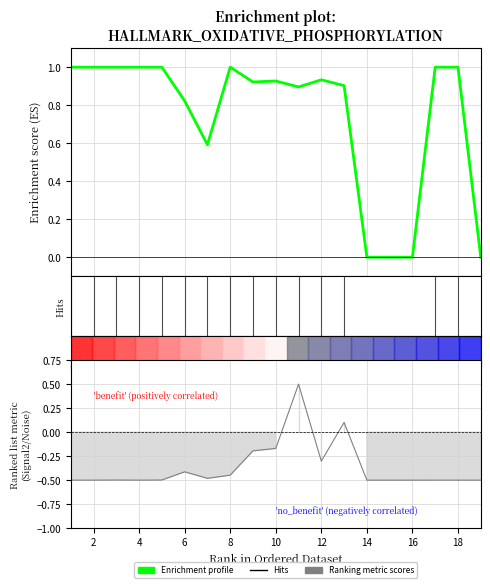

Reading left to right, what are all the values shown in this chart?

1.0	1.0	1.0	1.0	1.0	0.8	0.6	1.0	0.9	0.9	0.9	0.9	0.9	0.0	0.0	0.0	1.0	1.0	0.0